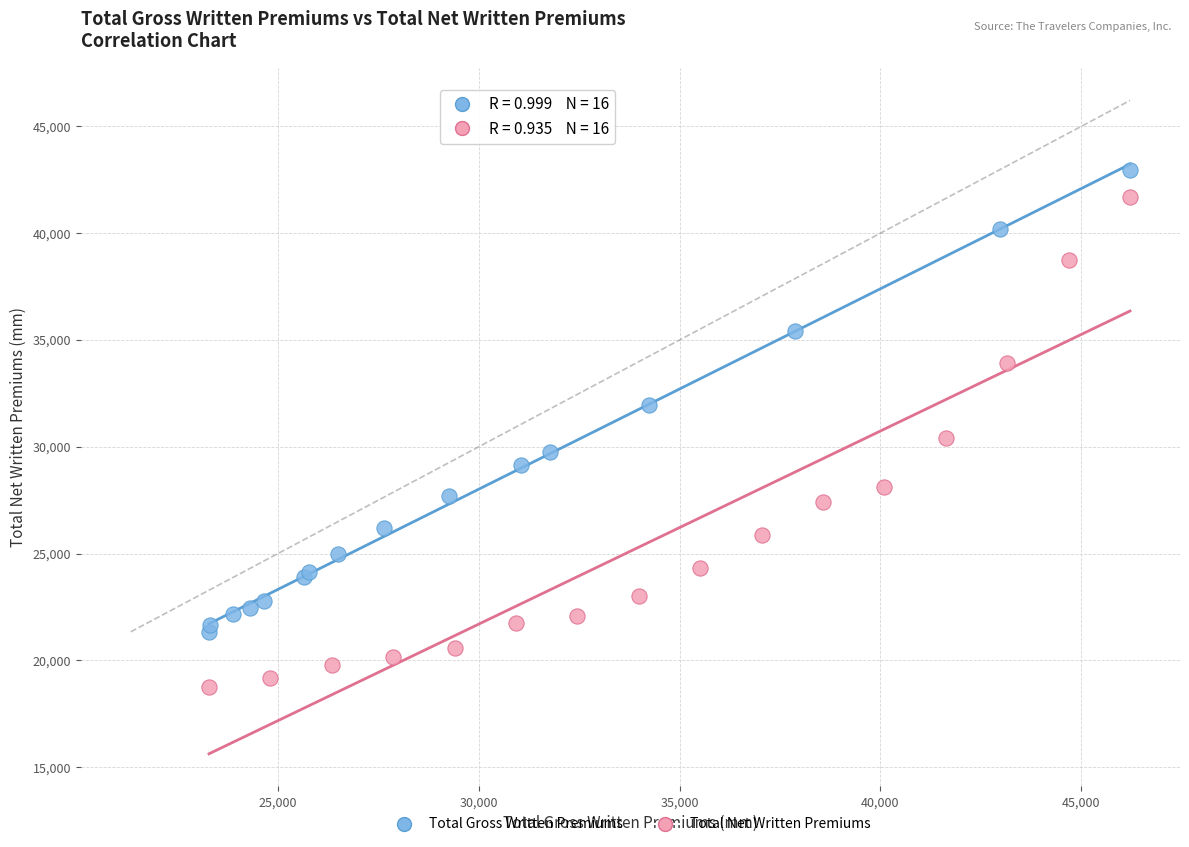

Which series reaches the minimum Y coordinate?

Total Net Written Premiums